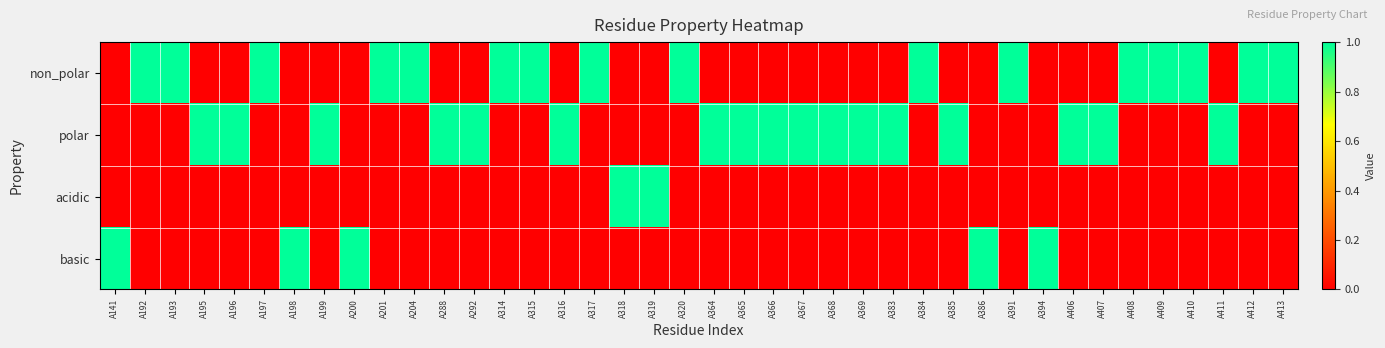

What is the greatest value displayed?

1